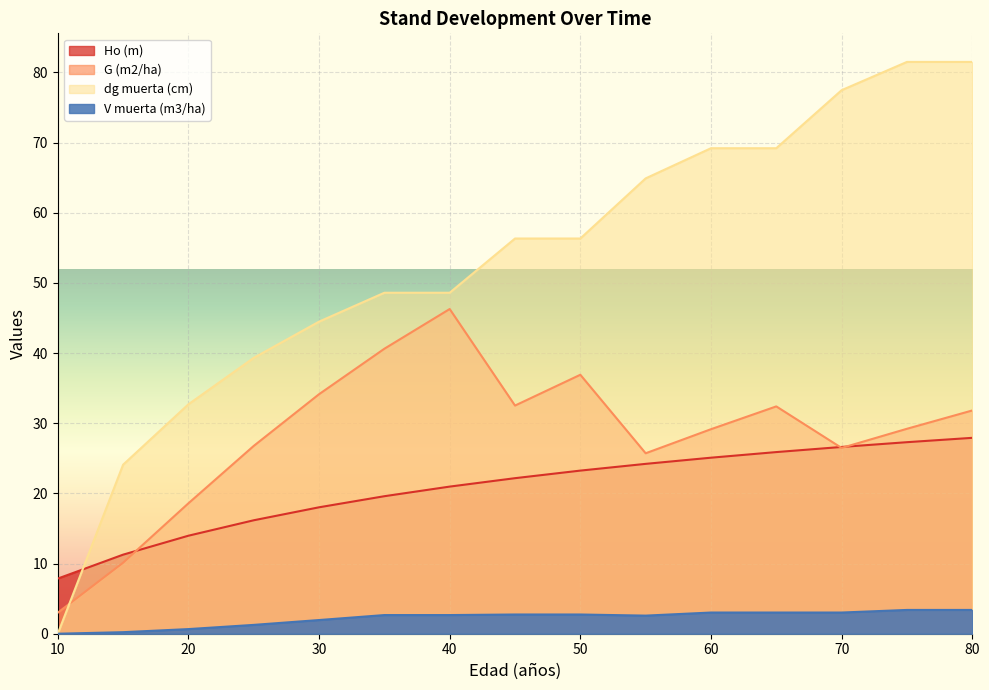

Rank the series at 40 from lowest to highest value.

V muerta (m3/ha), Ho (m), G (m2/ha), dg muerta (cm)